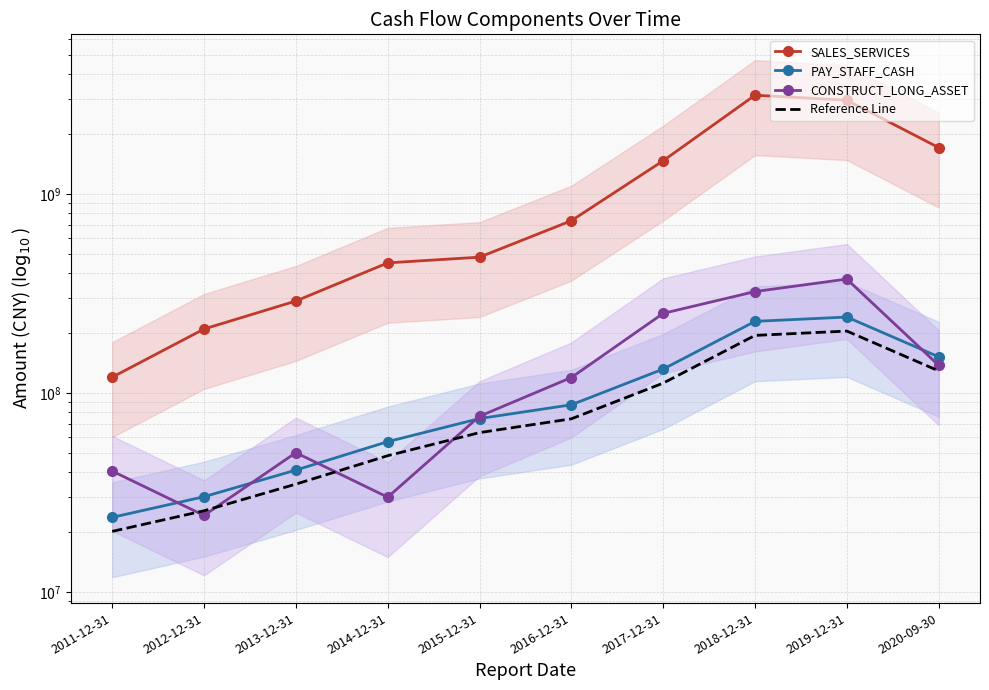

How many distinct data groups are displayed?

4